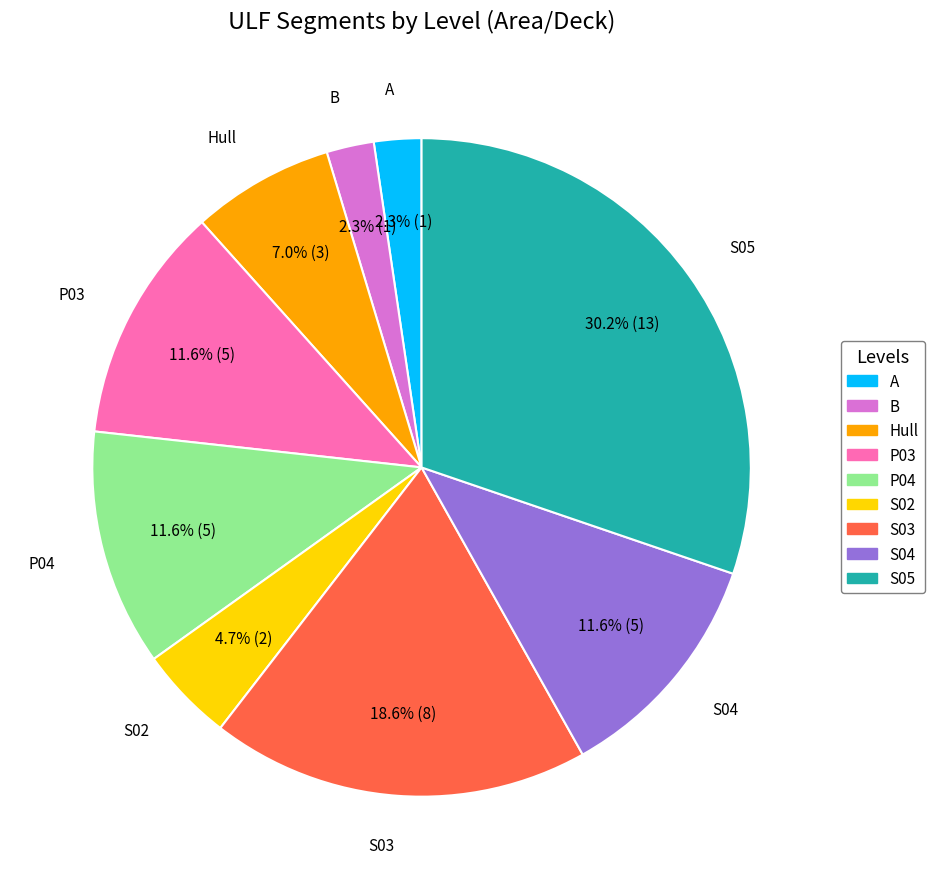

What is the ratio of the value at S02 to the value at A?

2.0